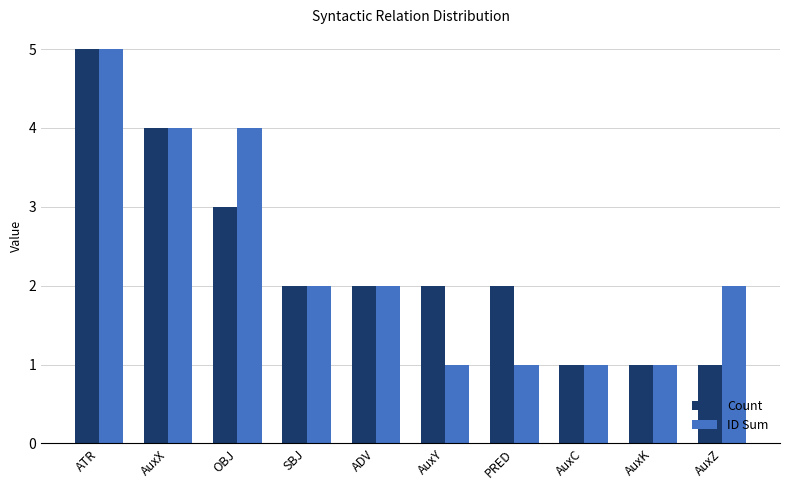

What is the label of the 8th bar from the left?

AuxC